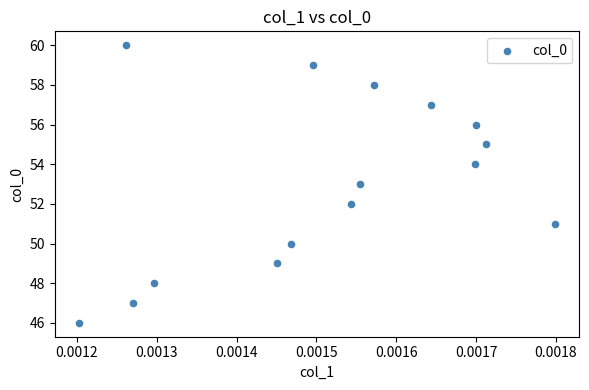

What is the range of Y values (max minus min)?

14